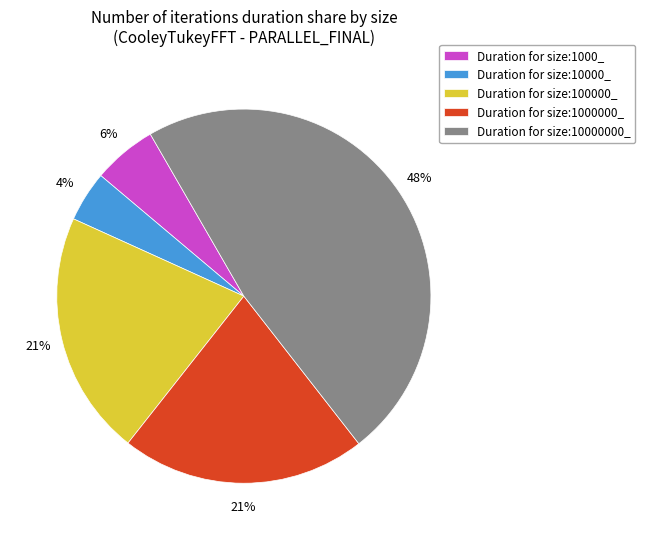

Is there any slice that represents more than half of the pie?

No